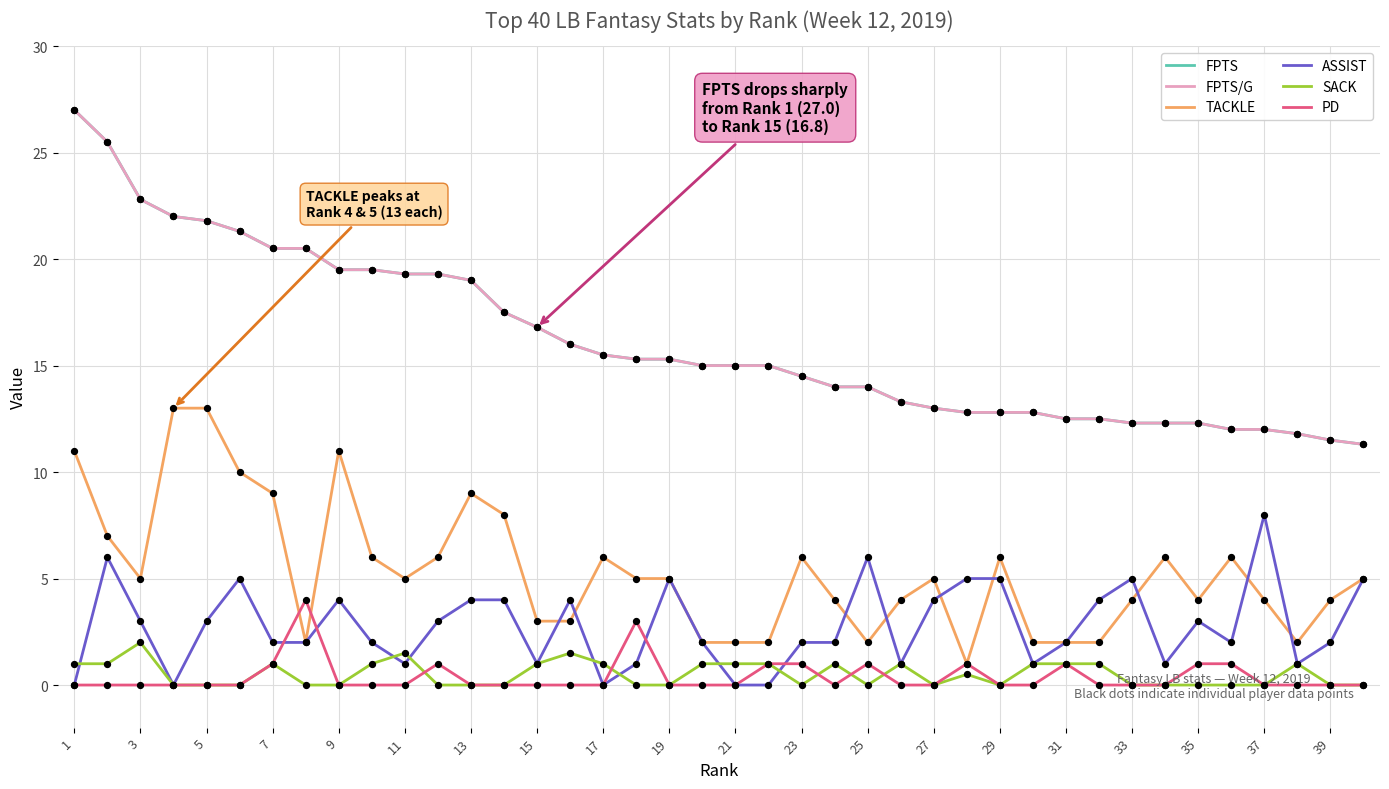

Is this an area chart (filled region under the line)?

No